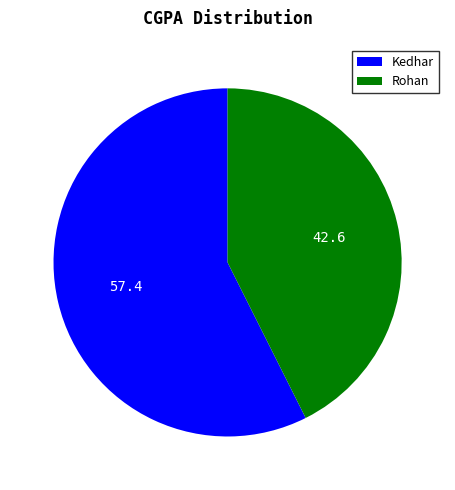

How many segments does this pie chart have?

2